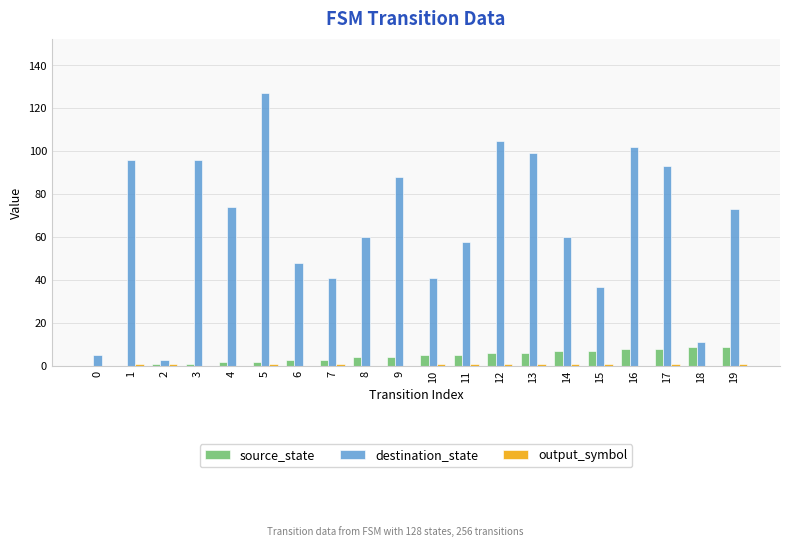

The source_state series shows 6 at 13. True or false?

True